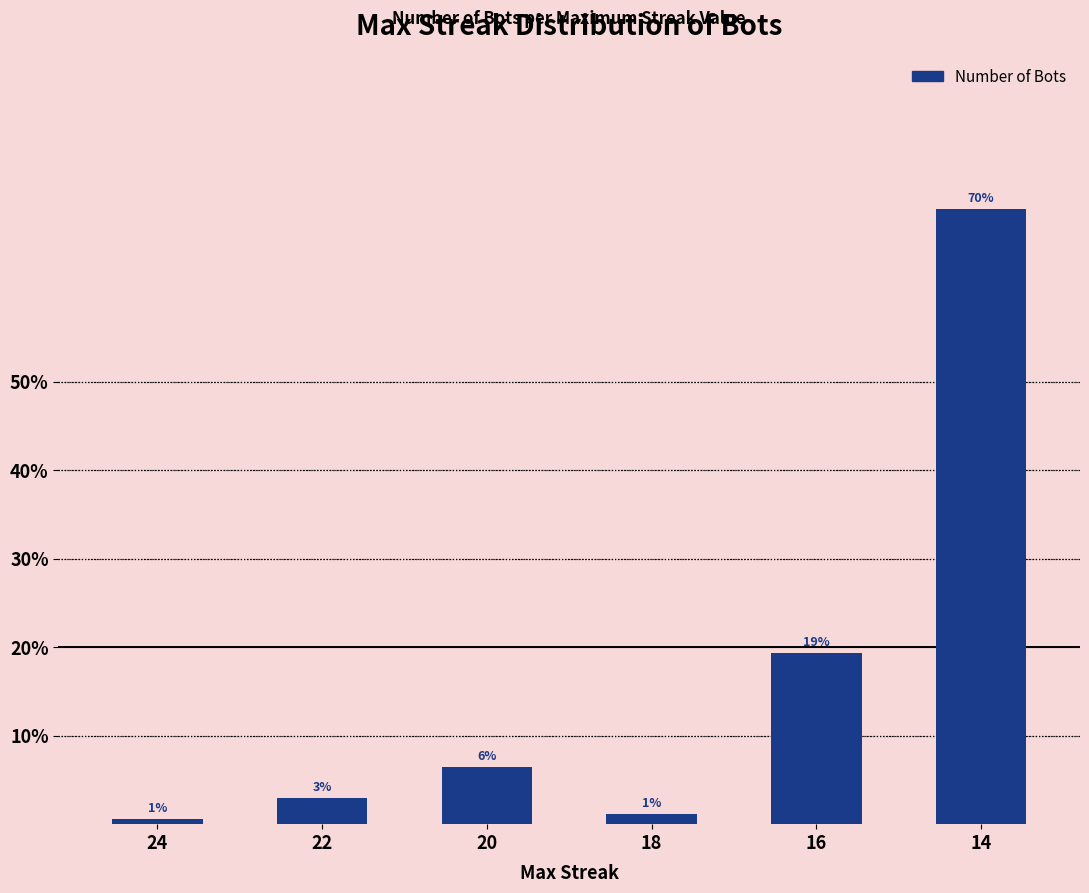

Reading left to right, list all the values displayed in this chart.

1	5	11	2	33	119